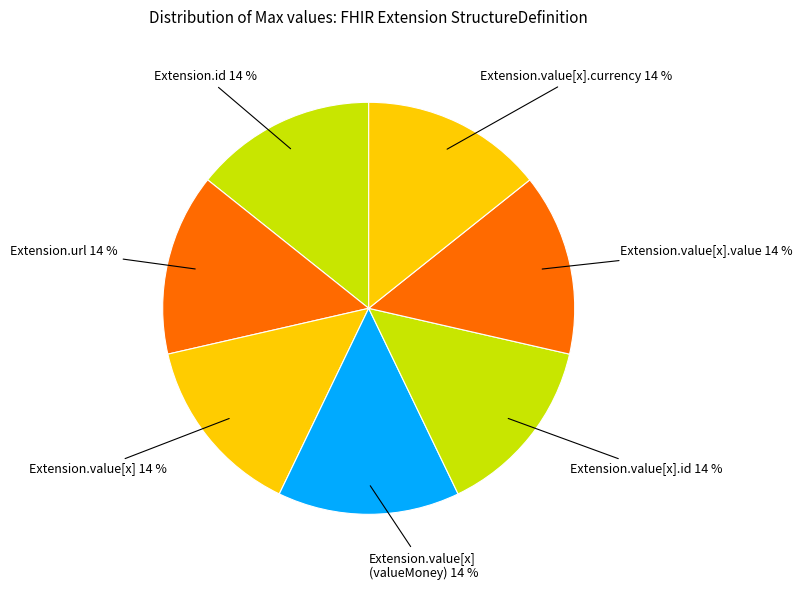

Is there any slice that represents more than half of the pie?

No